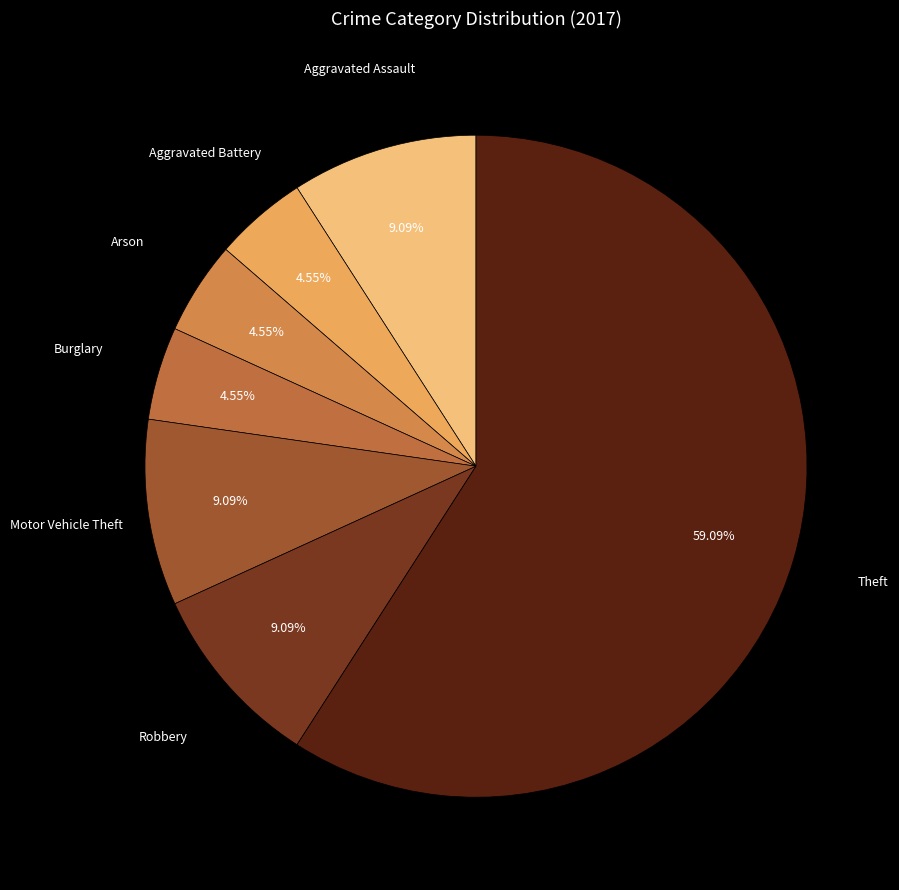

To the nearest percent, what percentage of the pie is Aggravated Battery?

5%